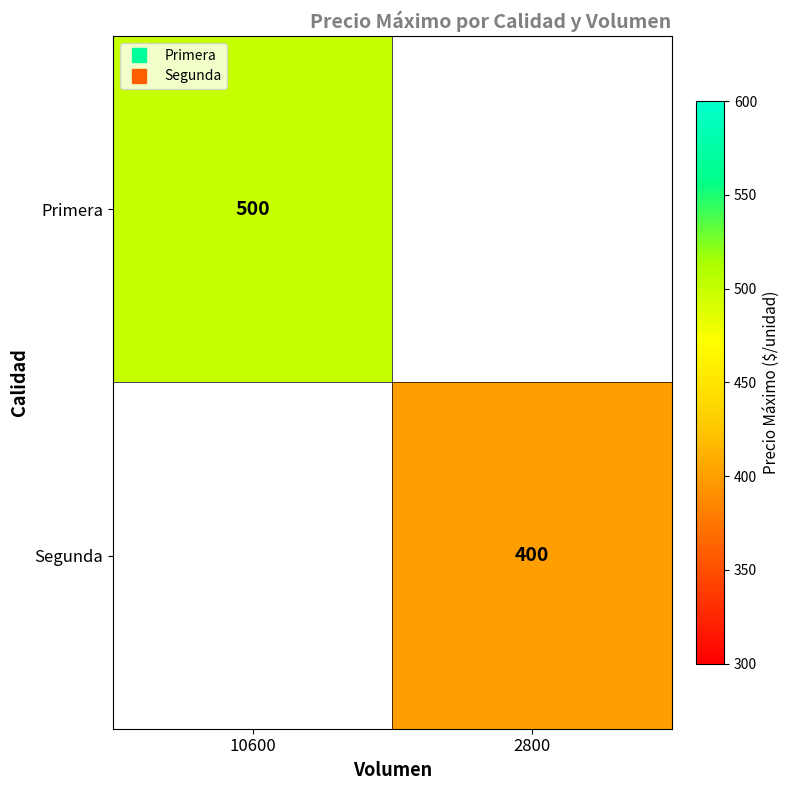

How many positive values does the Primera series have?

1